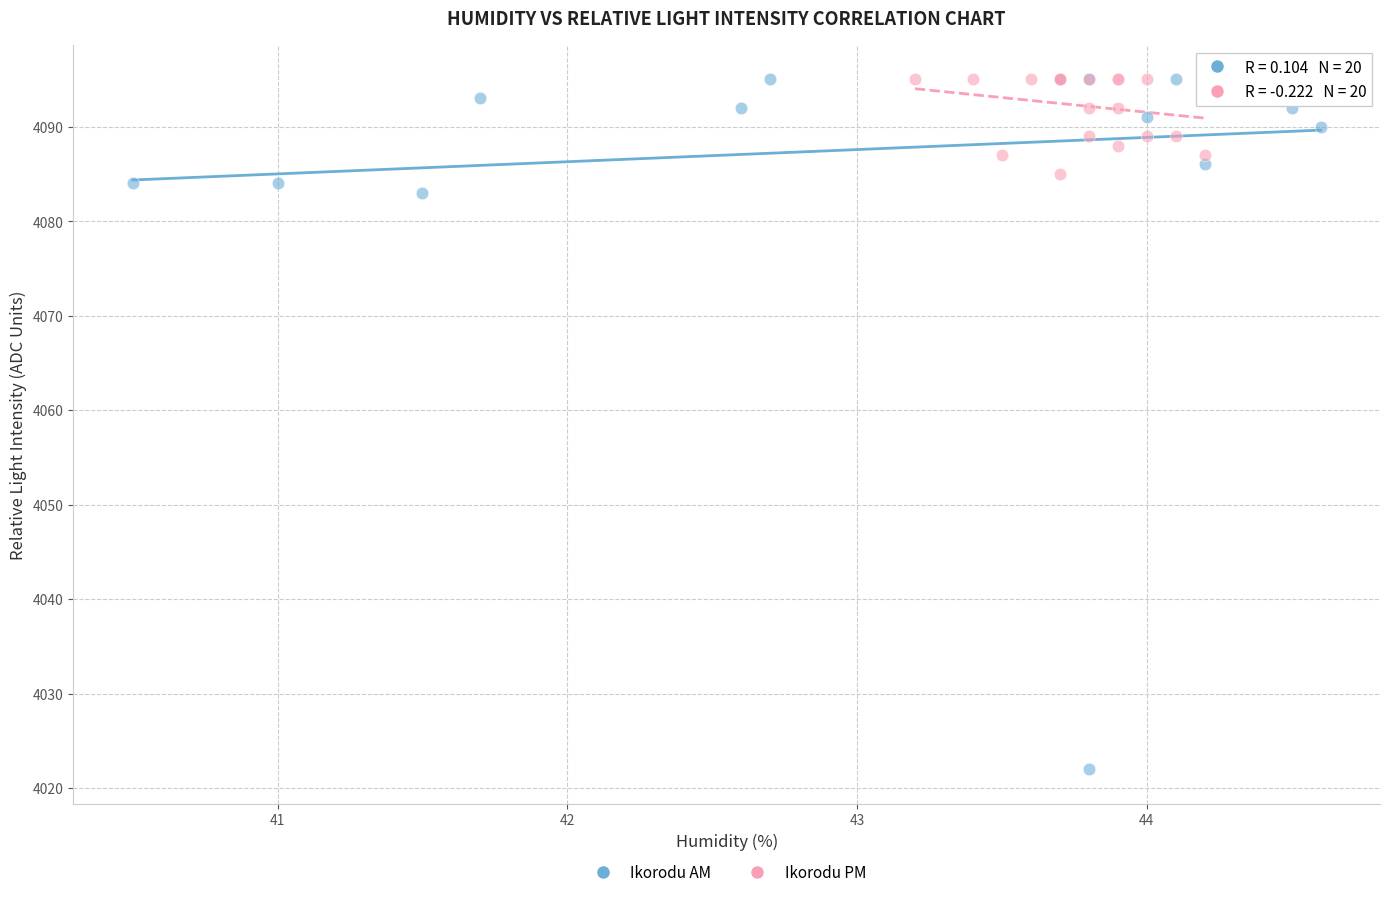

Which series has the largest Y range (max minus min)?

Ikorodu AM